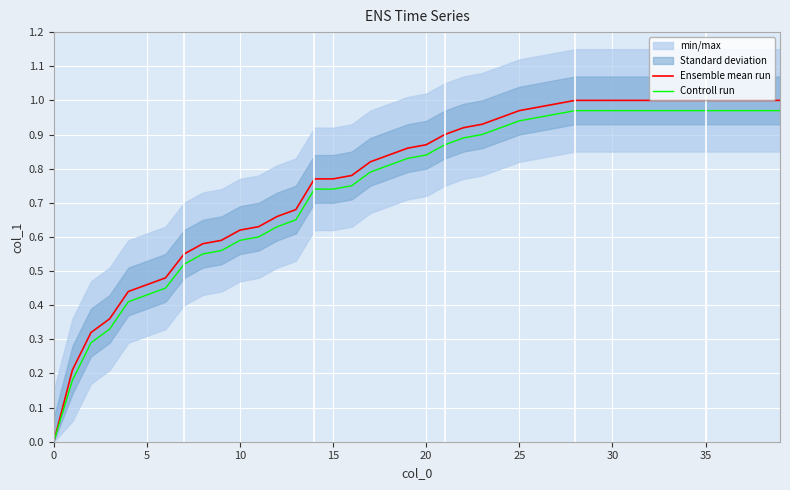

What is the difference between the second highest and second lowest values in the Controll run series?

0.8